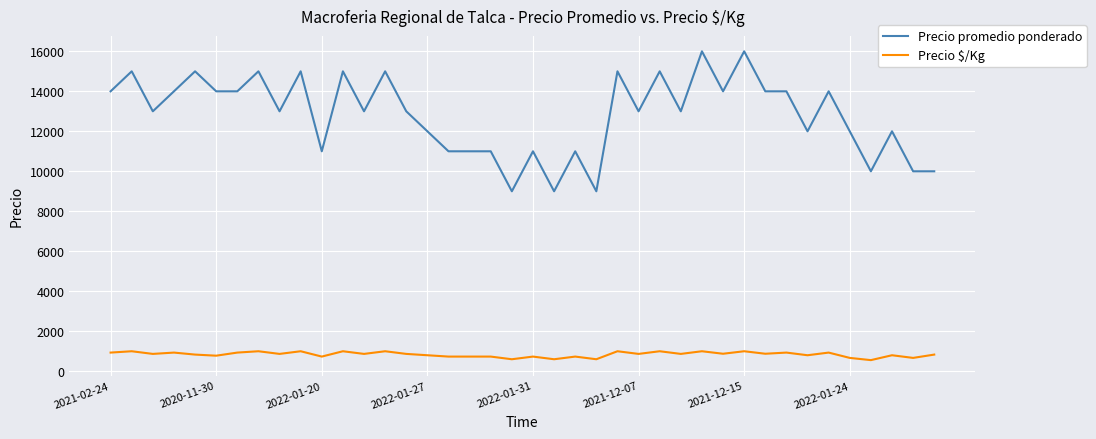

List the series in order of their peak value, lowest first.

Precio $/Kg, Precio promedio ponderado